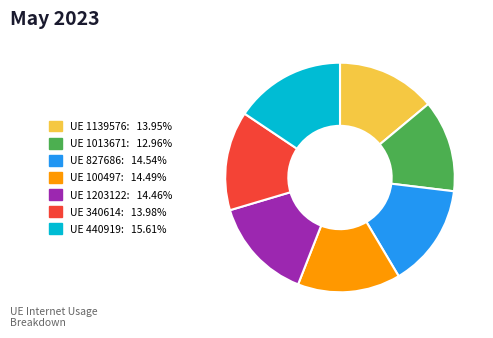

Is there a majority slice in this chart?

No